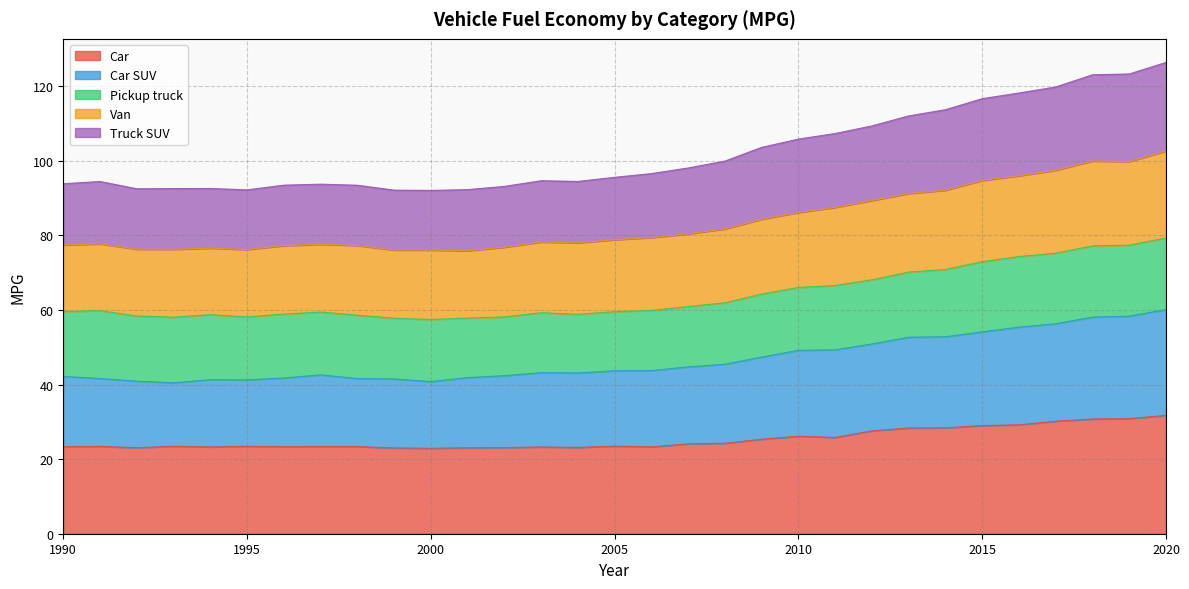

True or false: Car SUV has a value of 17.9 at 2015.

False